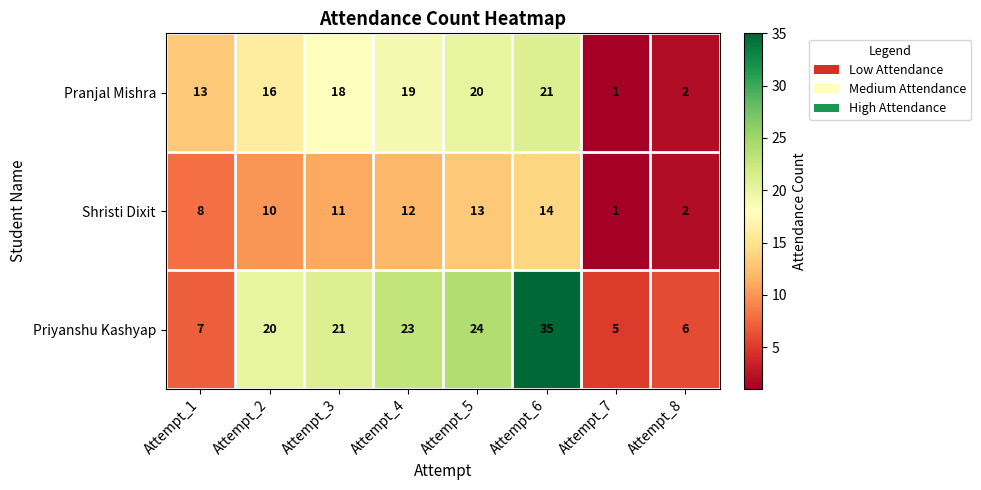

Reading right to left, what are all the values shown in this chart?

Pranjal Mishra: Attempt_8=2	Attempt_7=1	Attempt_6=21	Attempt_5=20	Attempt_4=19	Attempt_3=18	Attempt_2=16	Attempt_1=13
Shristi Dixit: Attempt_8=2	Attempt_7=1	Attempt_6=14	Attempt_5=13	Attempt_4=12	Attempt_3=11	Attempt_2=10	Attempt_1=8
Priyanshu Kashyap: Attempt_8=6	Attempt_7=5	Attempt_6=35	Attempt_5=24	Attempt_4=23	Attempt_3=21	Attempt_2=20	Attempt_1=7